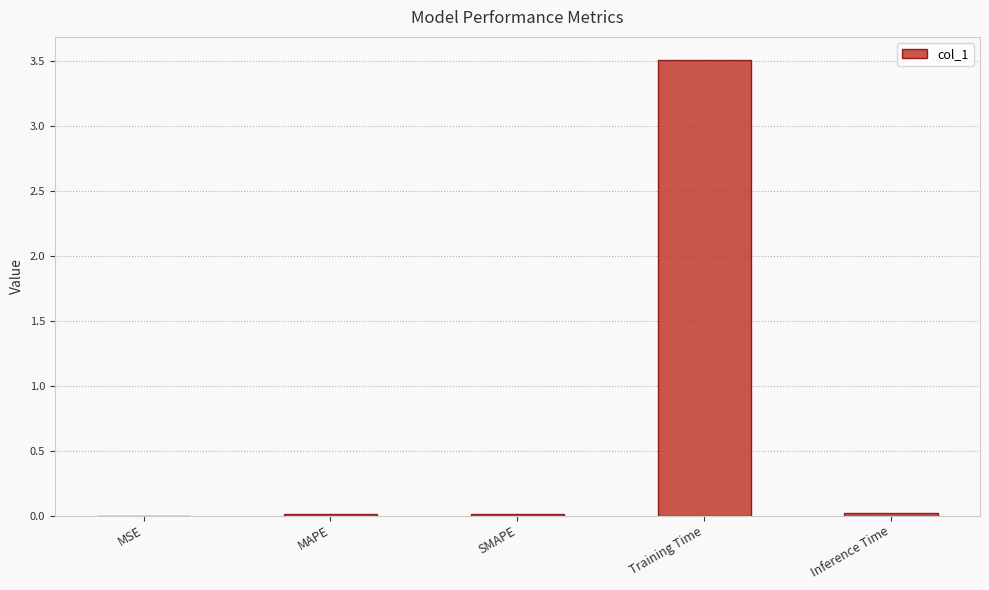

What is the average value?

0.7